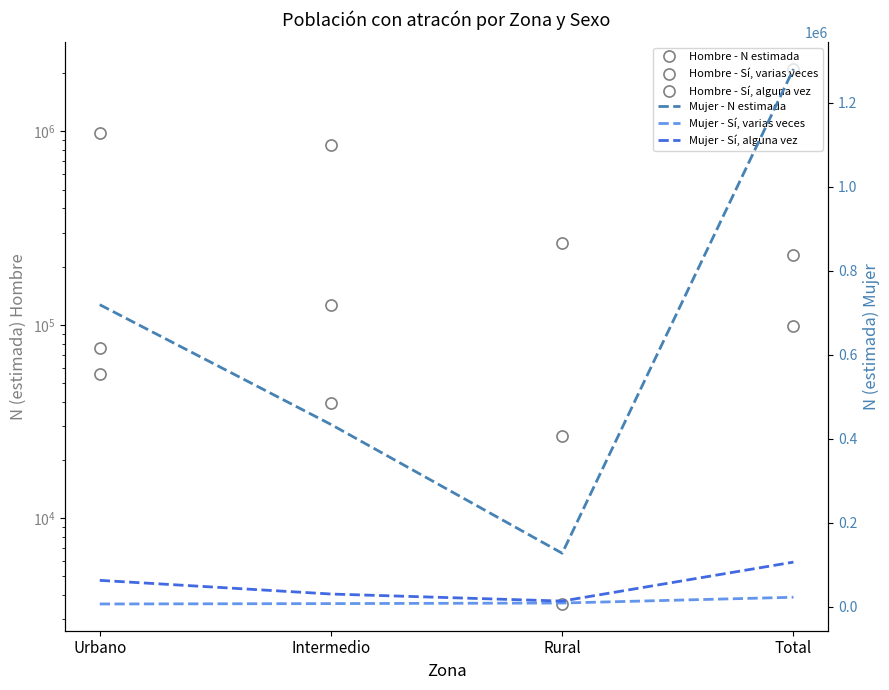

What is the maximum value for Hombre - Sí, varias veces?

98851